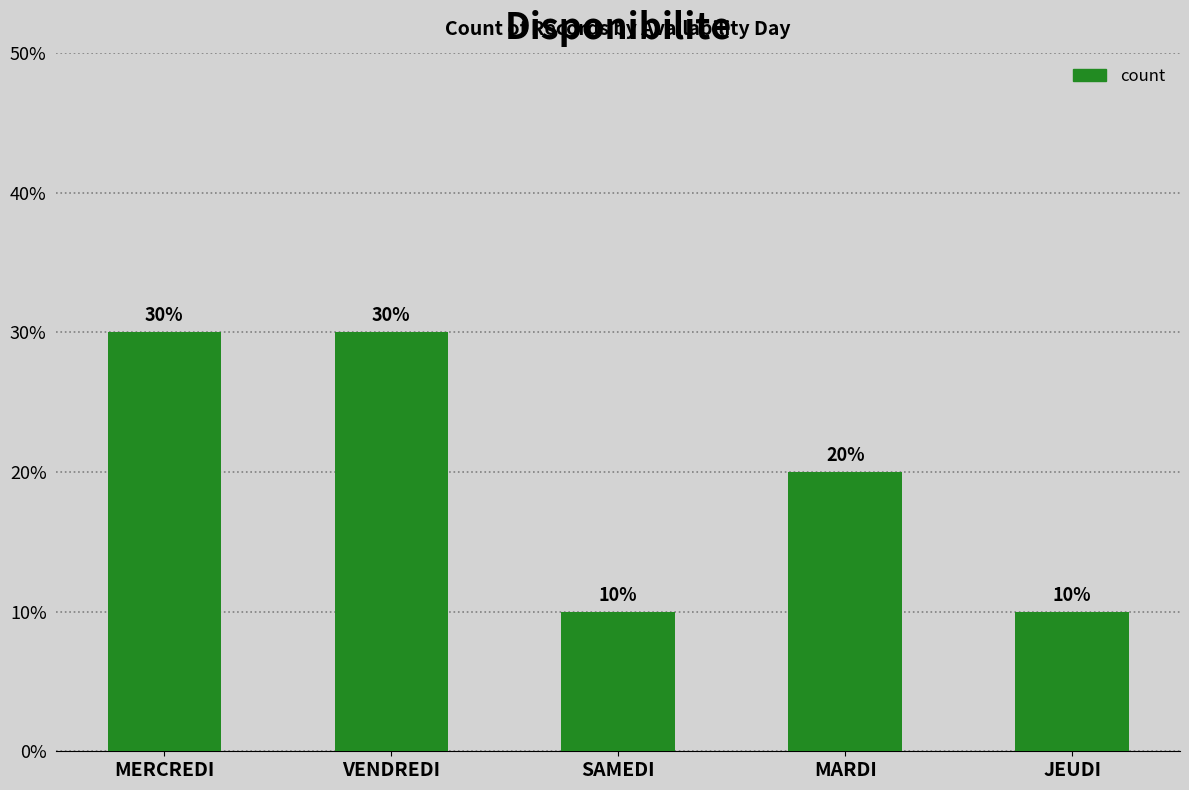

Are the bars horizontal?

No